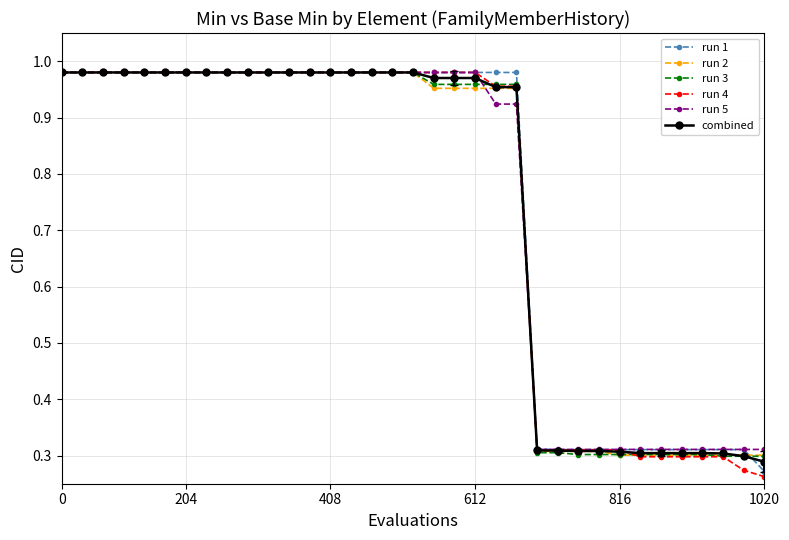

Which series has the largest range (max minus min)?

run 4